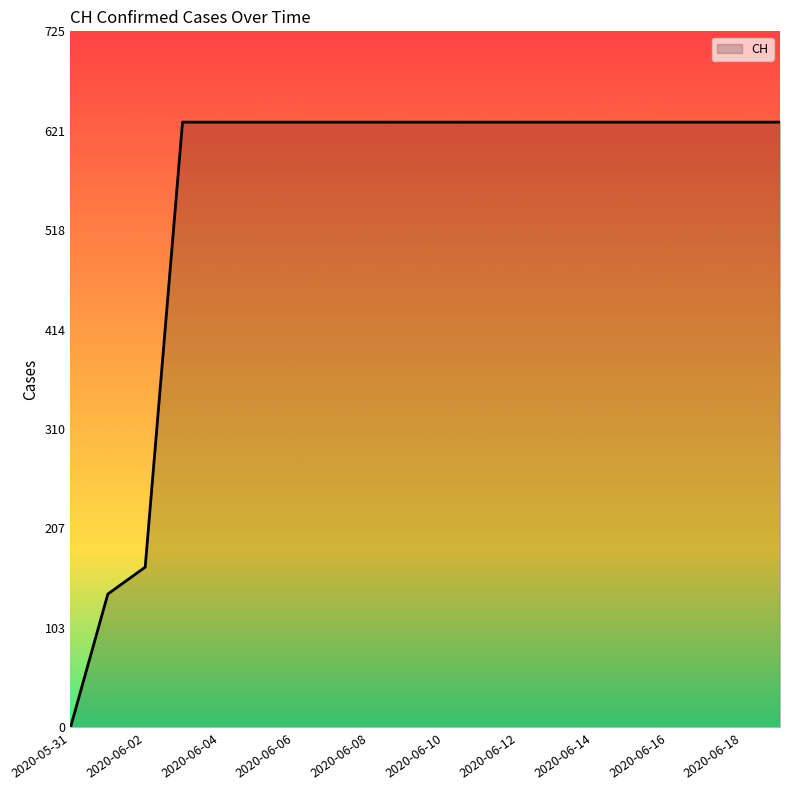

What is the difference between the maximum and minimum values?

631